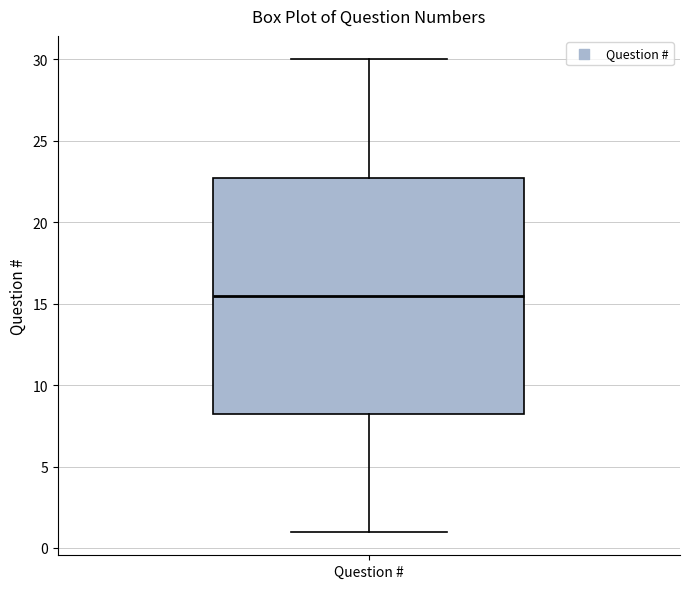

Where does the upper whisker of the box for Question # end on the y-axis? The values are not printed on the chart, so give them approximately, as read against the axis.

30.0